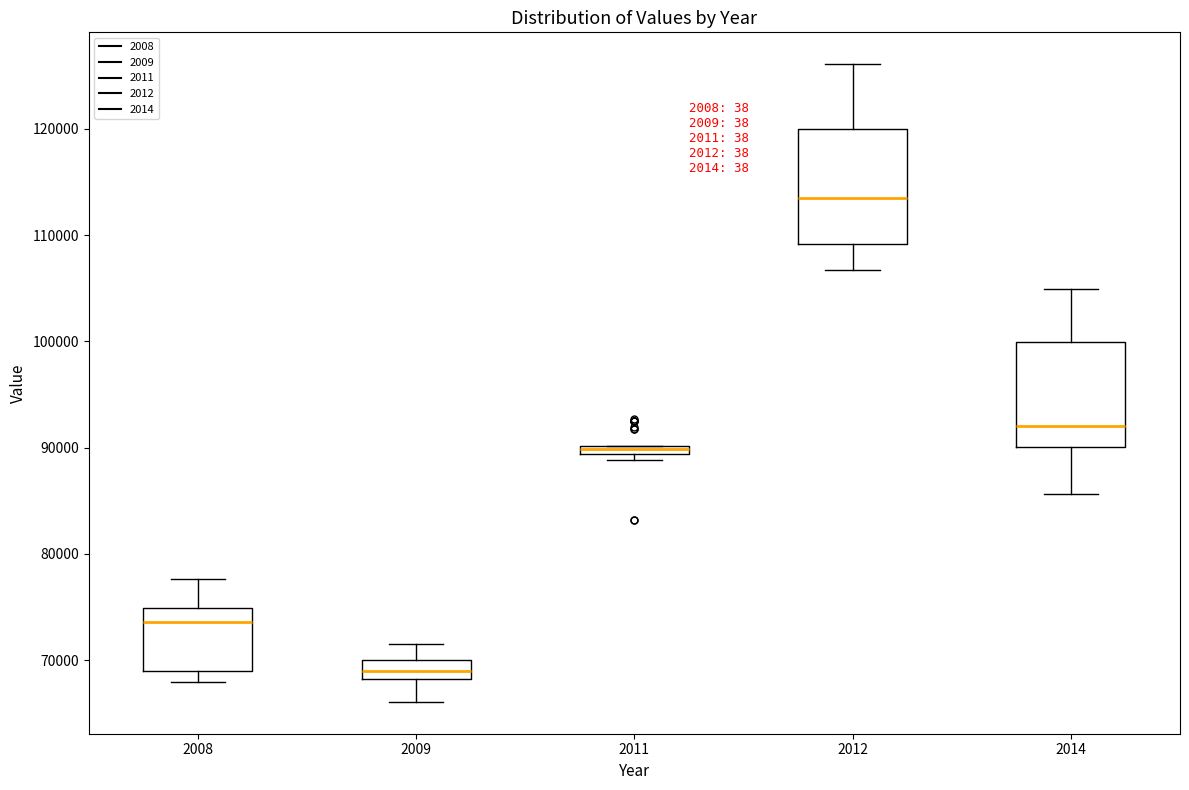

Where is the lower edge of the box at x = 2008 on the y-axis? The values are not printed on the chart, so give them approximately, as read against the axis.

69000